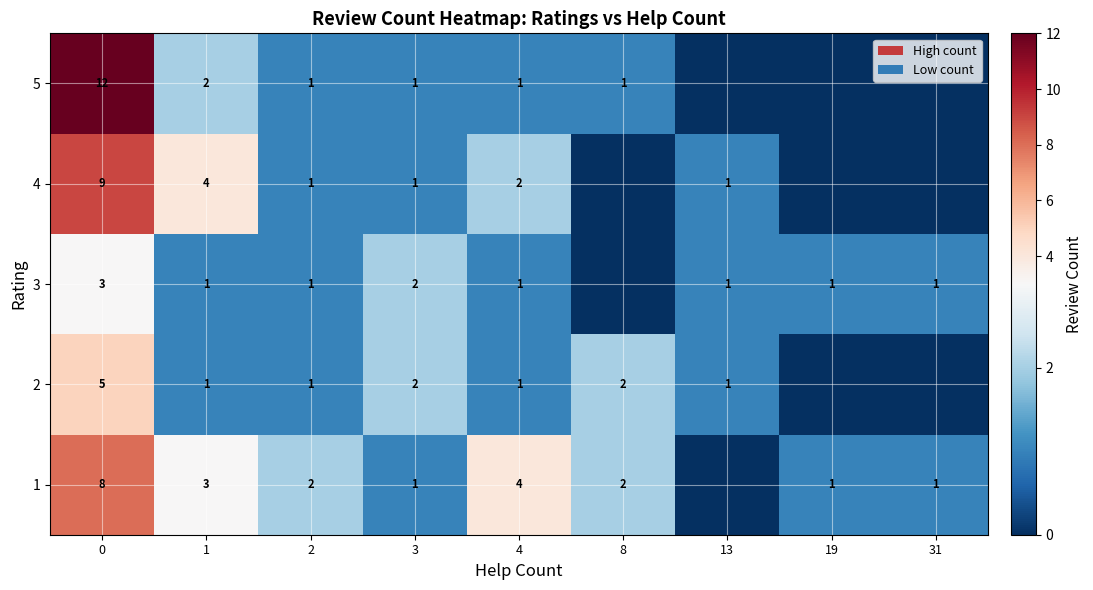

The 1 series shows 4 at 4. True or false?

True